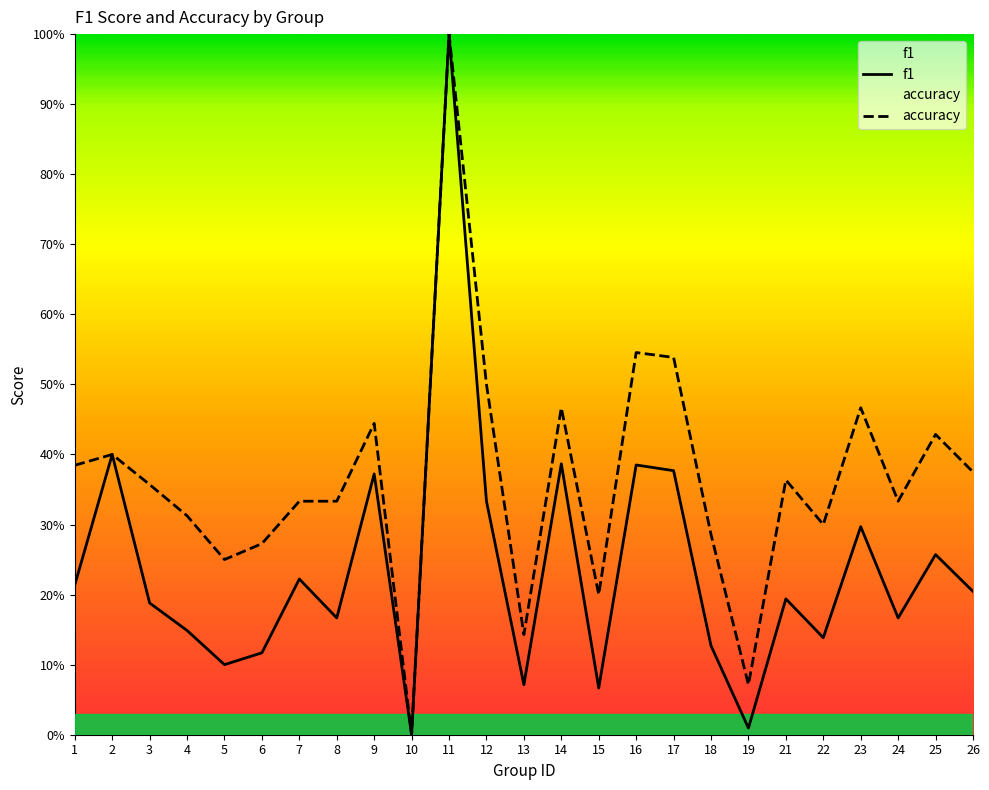

What is the difference between the highest and lowest values at 17?

0.2